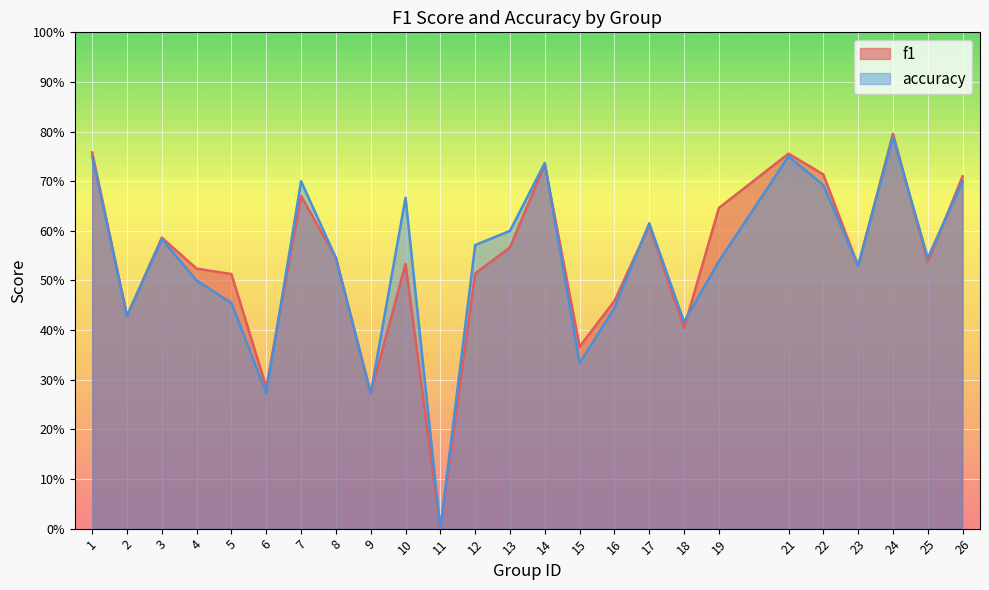

At 18, list the series in order from smallest to largest.

f1, accuracy